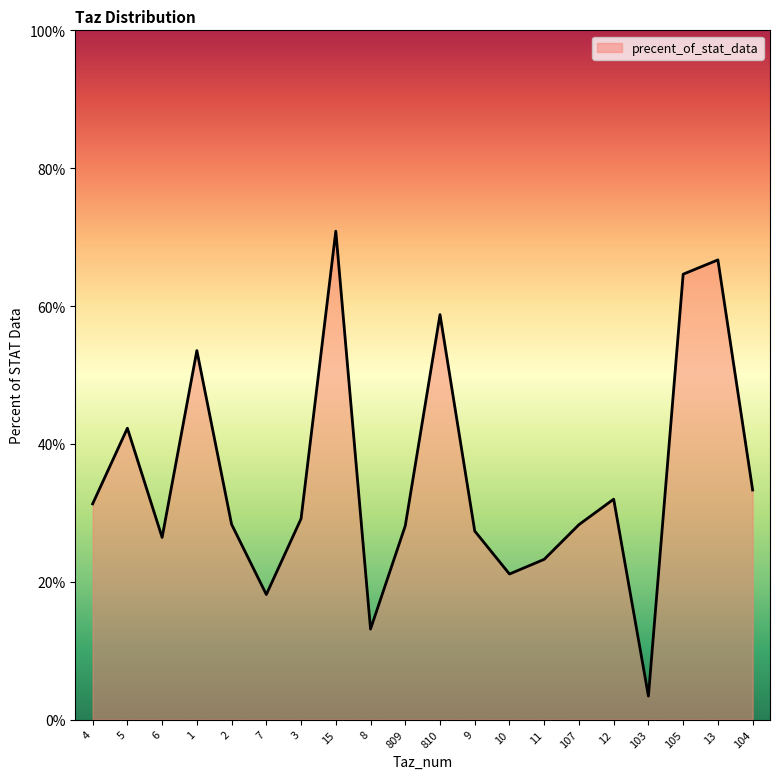

What position from the left is 9?

12